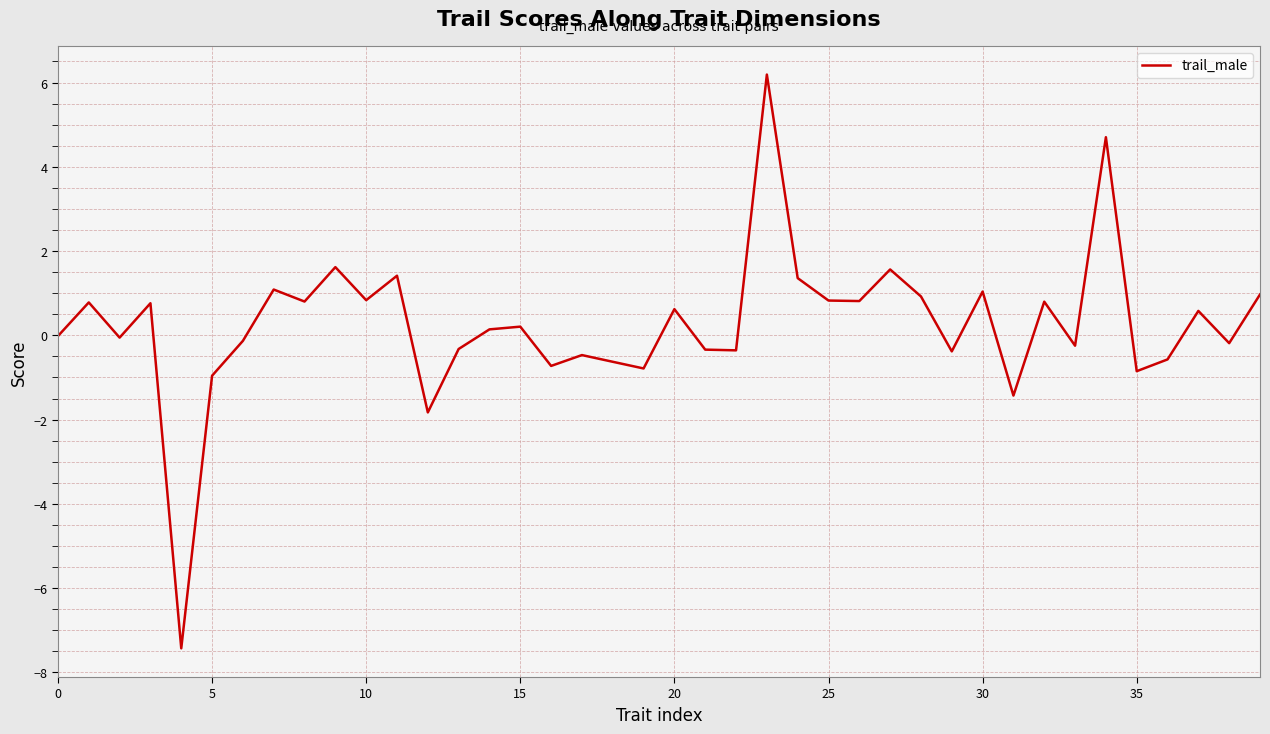

What is the smallest value displayed?

-7.4